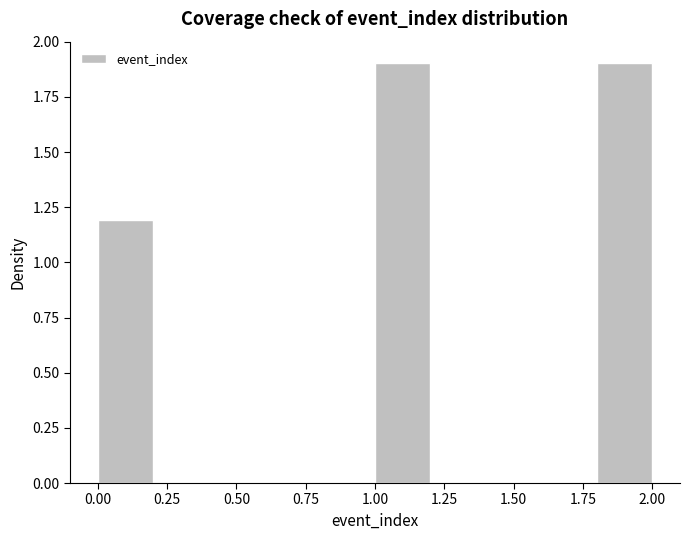

Reading left to right, transcribe this chart: for each bar, give the range it covers on the x-axis and its height. The values are not printed on the chart, so give them approximately, as read against the axis.

0.0 to 0.2: 1.2
0.2 to 0.4: 0
0.4 to 0.6: 0
0.6 to 0.8: 0
0.8 to 1.0: 0
1.0 to 1.2: 1.9
1.2 to 1.4: 0
1.4 to 1.6: 0
1.6 to 1.8: 0
1.8 to 2.0: 1.9